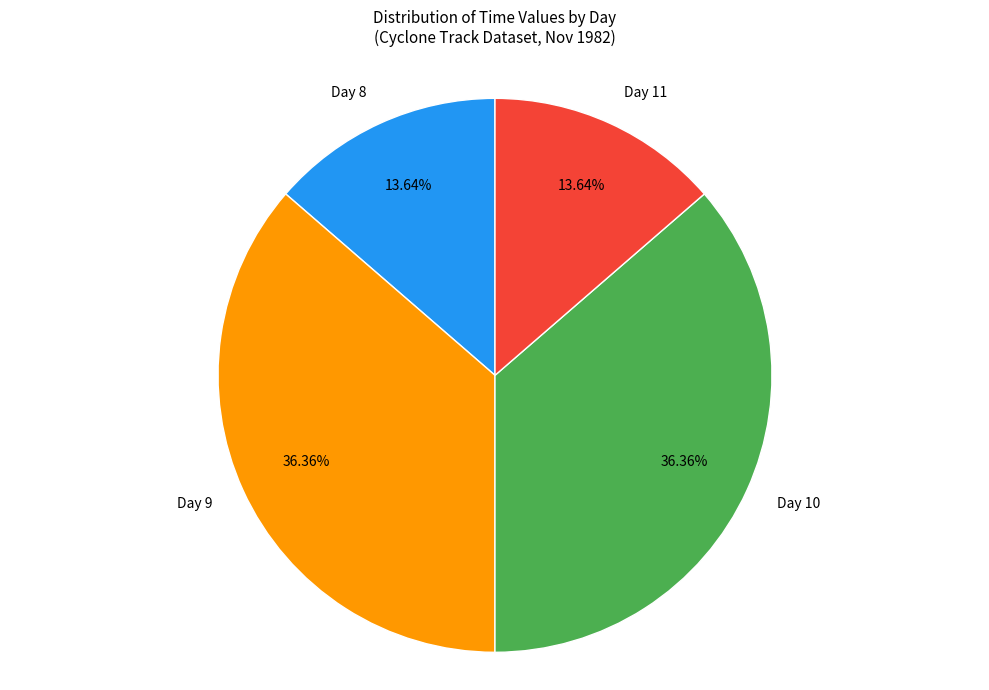

Is the sum of Day 10 and Day 9 greater than half?

Yes